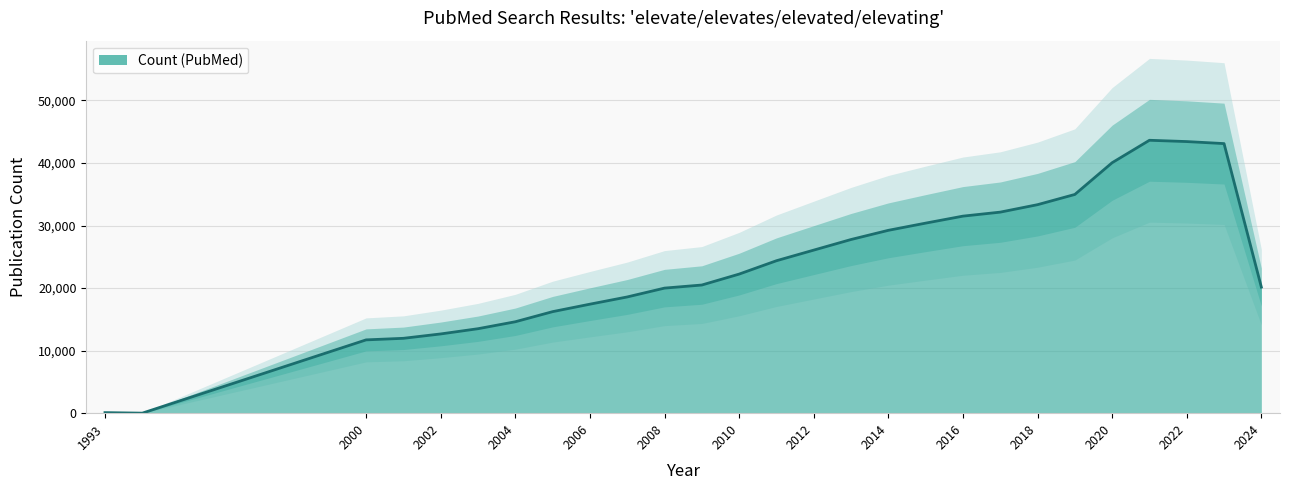

Which has a higher value, 2002 or 2011?

2011